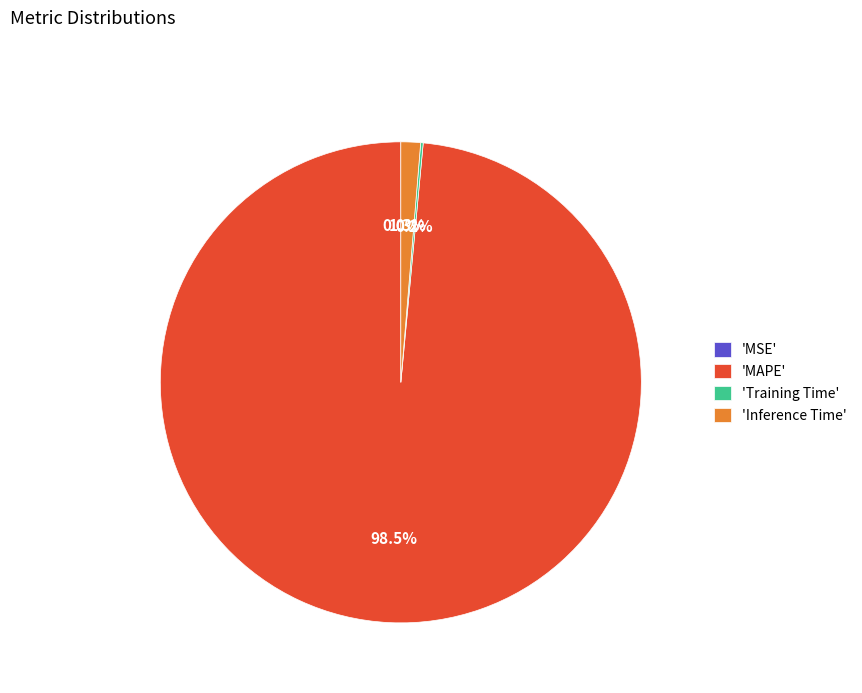

What portion of the pie excludes 'MAPE'?

1.5%